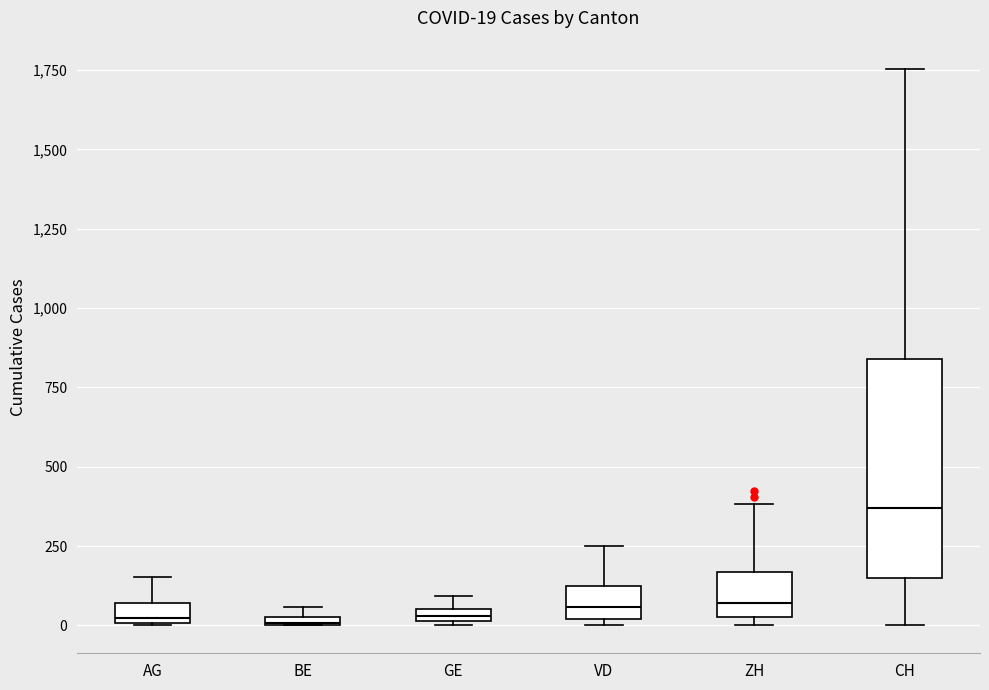

Which box is the tallest, from its lower edge to its upper edge?

CH